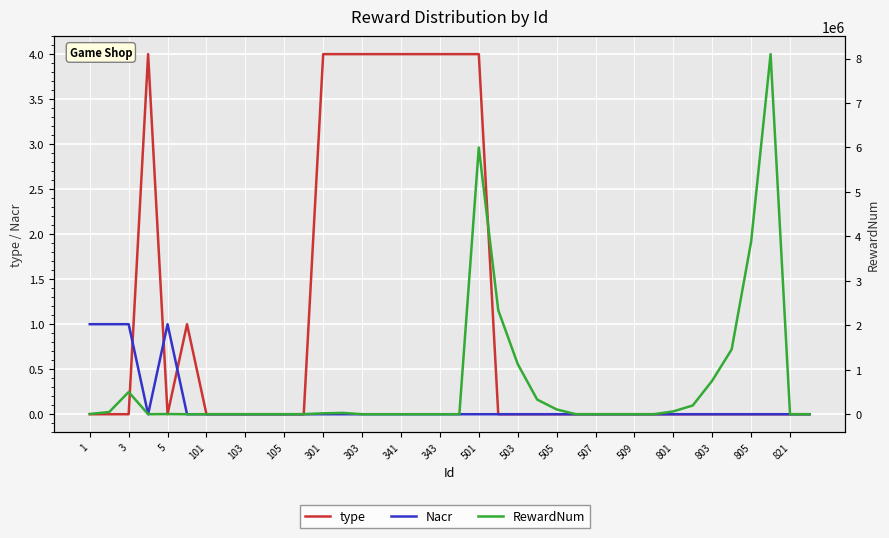

Which series has the widest spread of values?

RewardNum